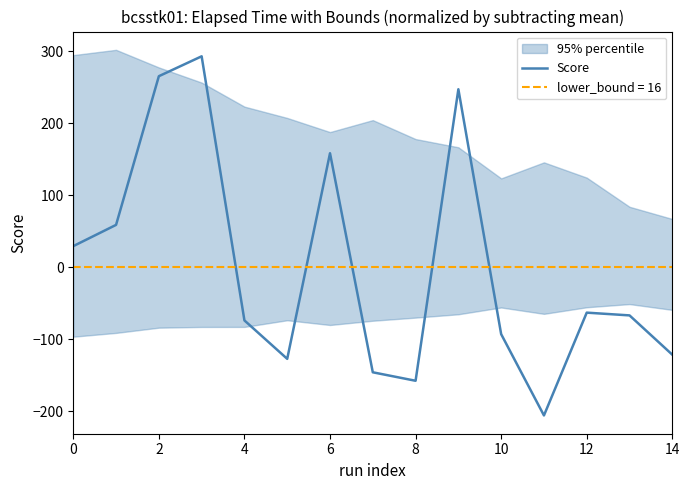

The value of Score at 6 is 268.7. True or false?

False